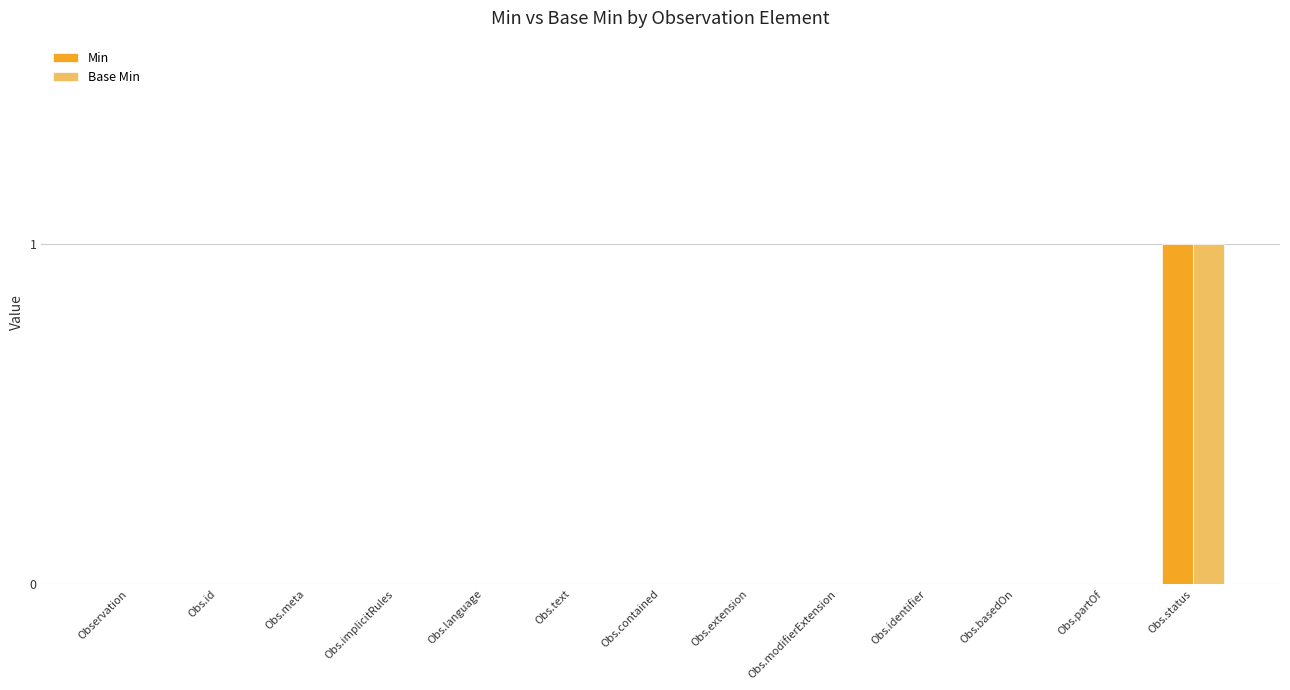

How many groups of bars are there?

13